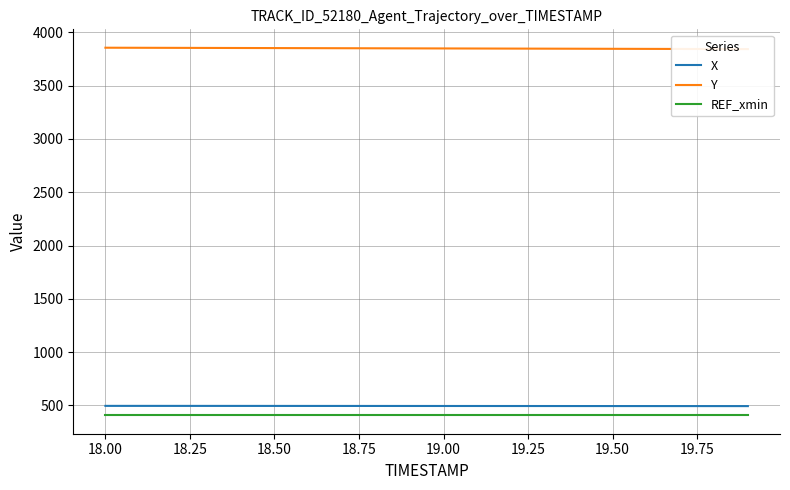

Which series has the largest total across all categories?

Y